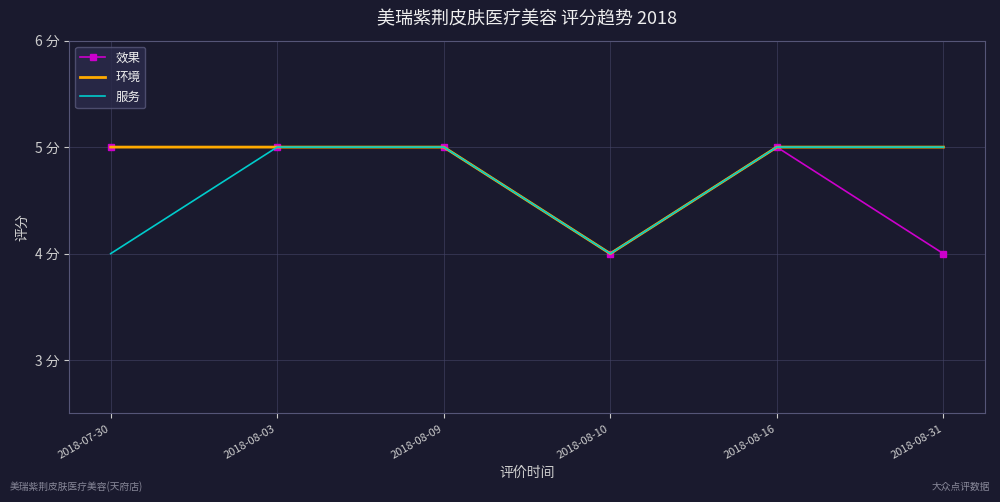

Reading left to right, transcribe all the data shown in this chart.

效果: 5	5	5	4	5	4
环境: 5	5	5	4	5	5
服务: 4	5	5	4	5	5